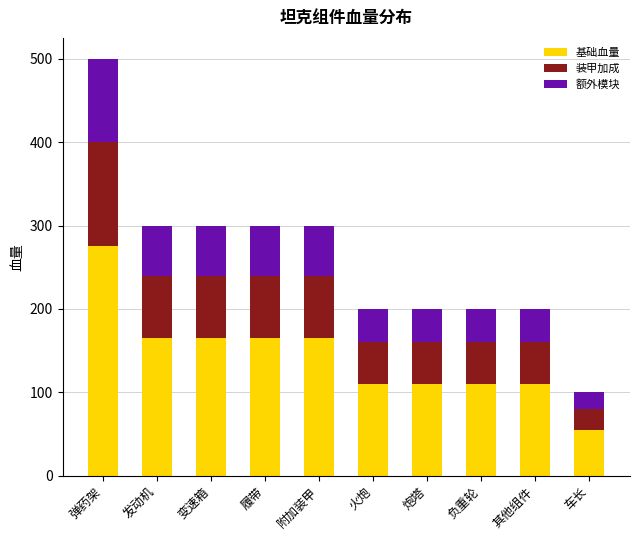

What are all the series names shown in the legend?

基础血量, 装甲加成, 额外模块